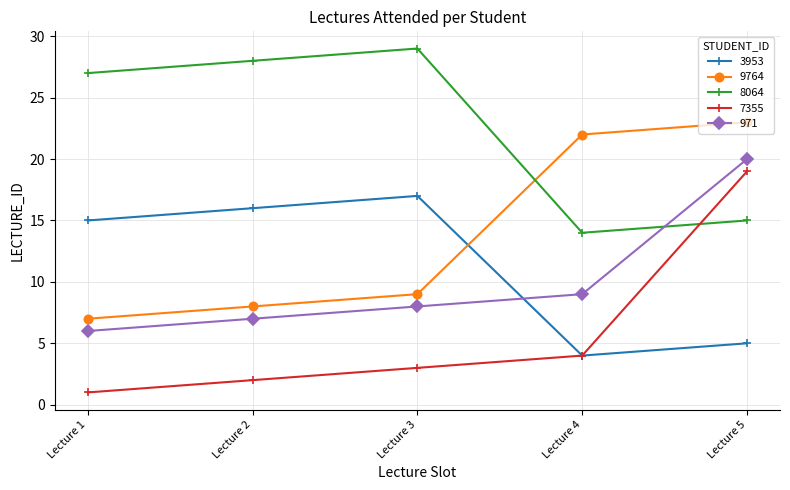

Does the chart display data point markers on the line(s)?

Yes